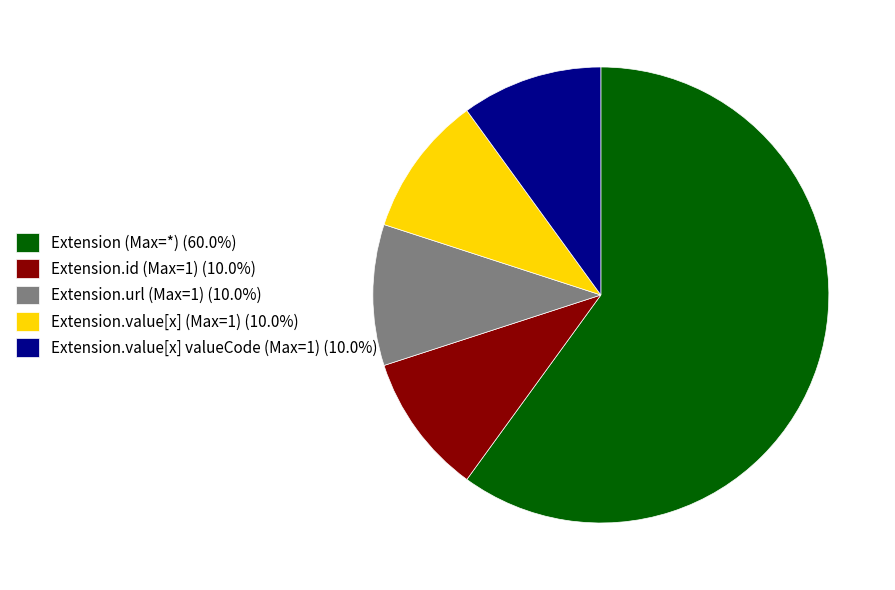

Approximately how many times larger is the value at Extension (Max=*) (60.0%) compared to Extension.value[x] (Max=1) (10.0%)?

6.0